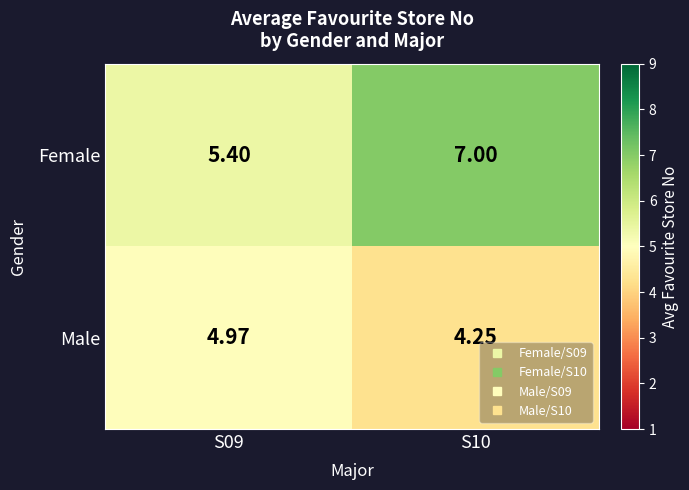

Which series has the largest total across all categories?

Female